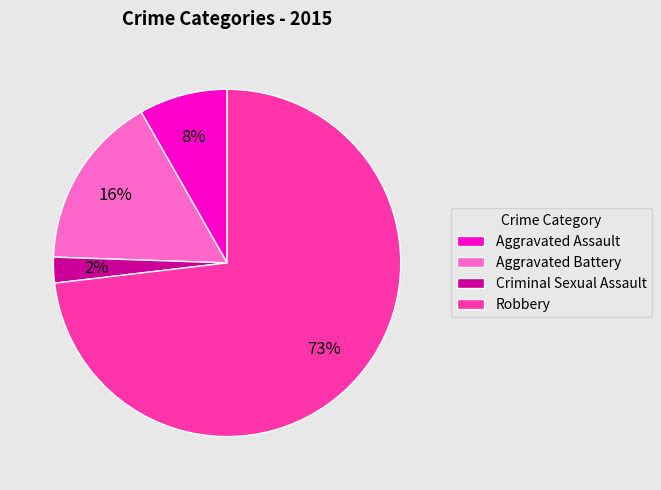

Rank the categories by value from lowest to highest.

Criminal Sexual Assault, Aggravated Assault, Aggravated Battery, Robbery